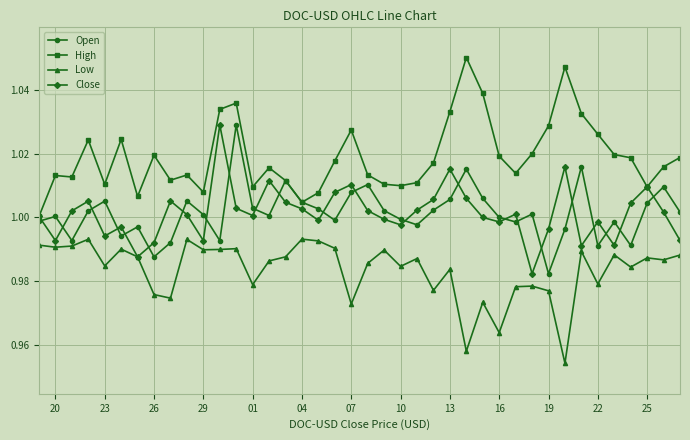

Which series has the largest total across all categories?

High